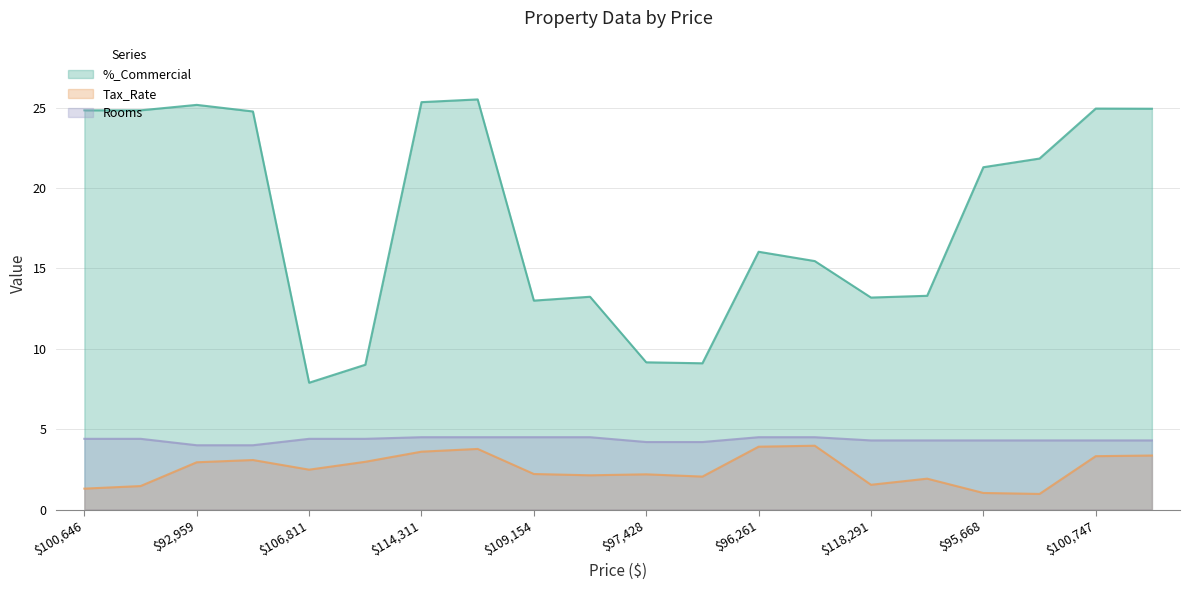

Rank the series at 96967 from highest to lowest value.

%_Commercial, Rooms, Tax_Rate